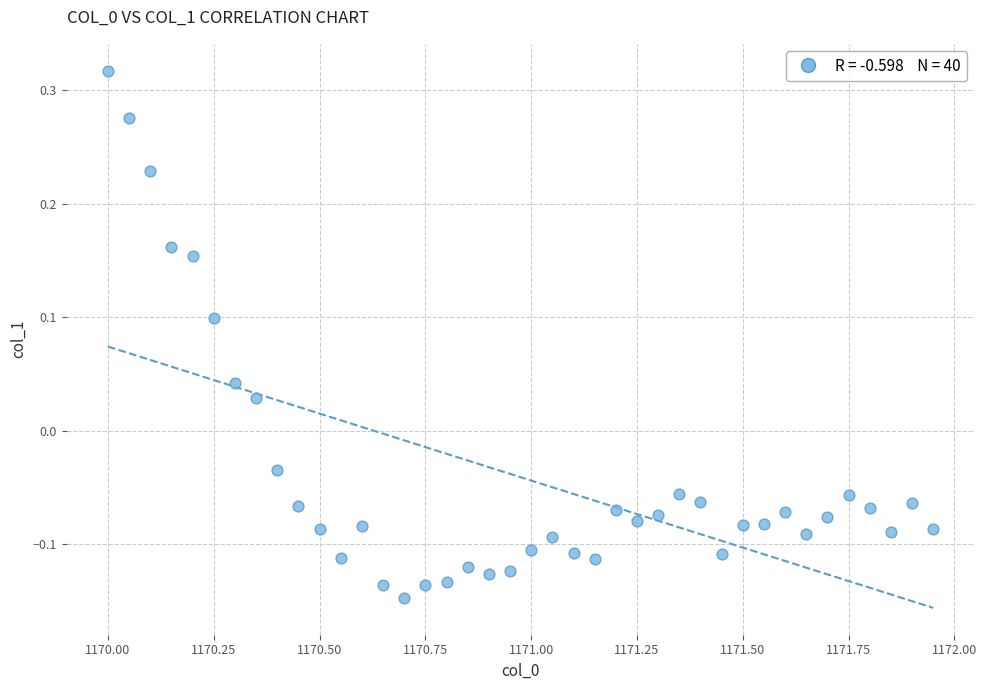

What is the range of X values (max minus min)?

2.0